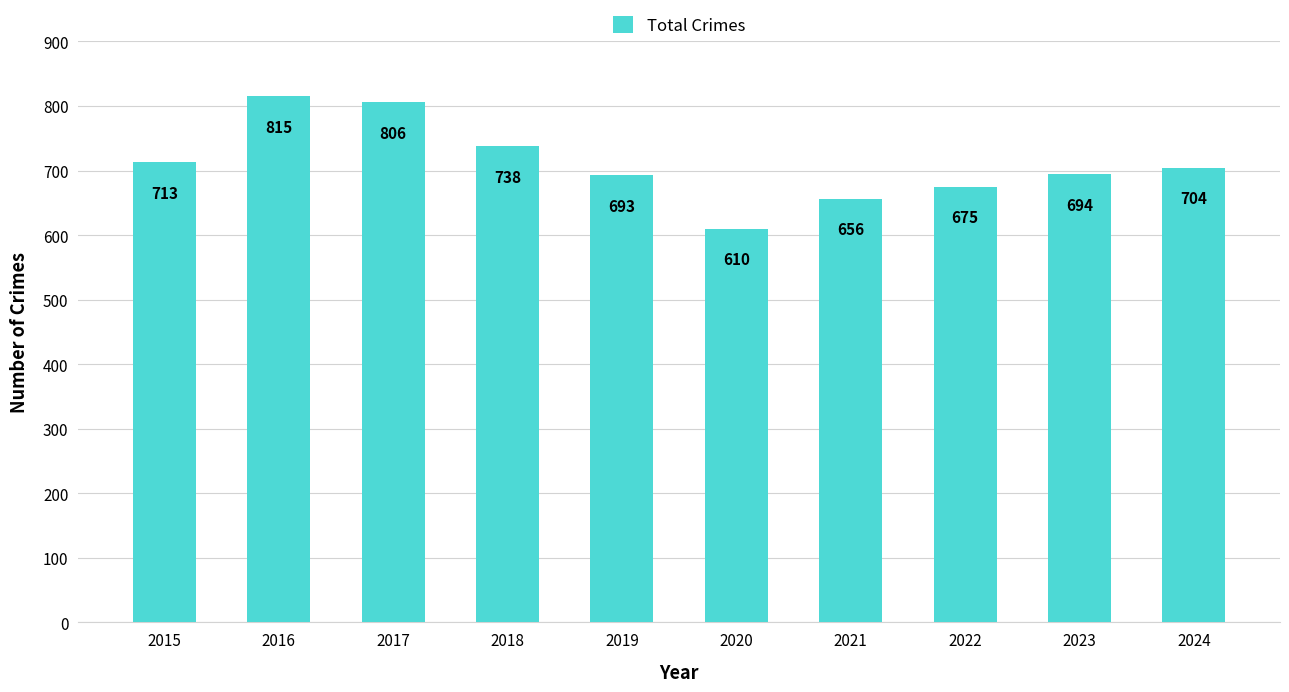

List the labels in order of value, smallest first.

2020, 2021, 2022, 2019, 2023, 2024, 2015, 2018, 2017, 2016